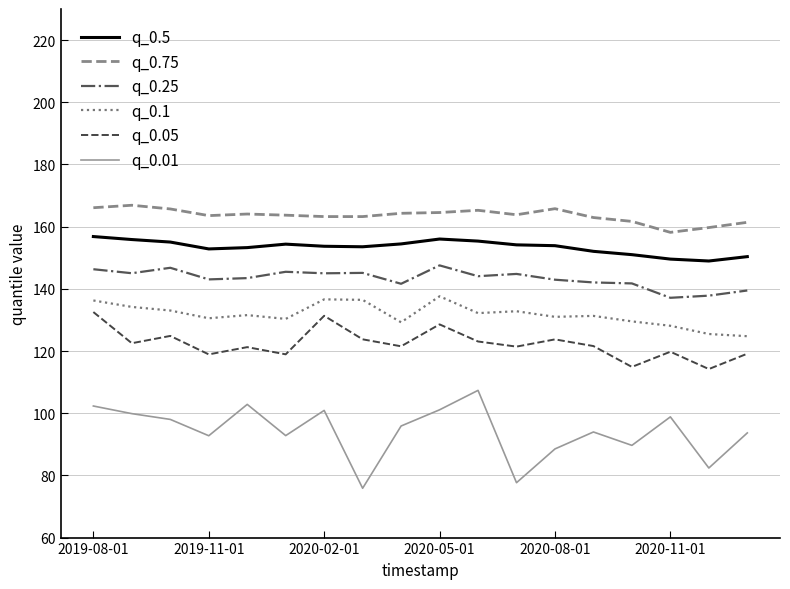

Count the number of data series in this chart.

6